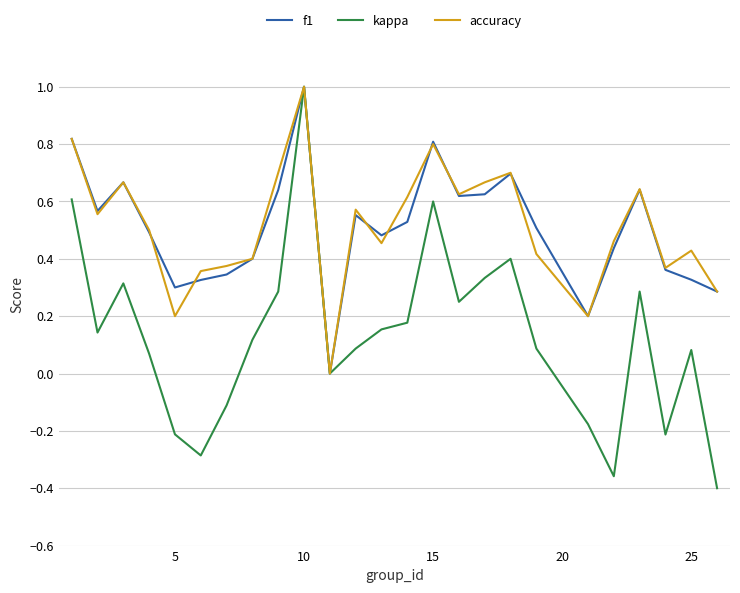

What is the highest value of the kappa series?

1.0